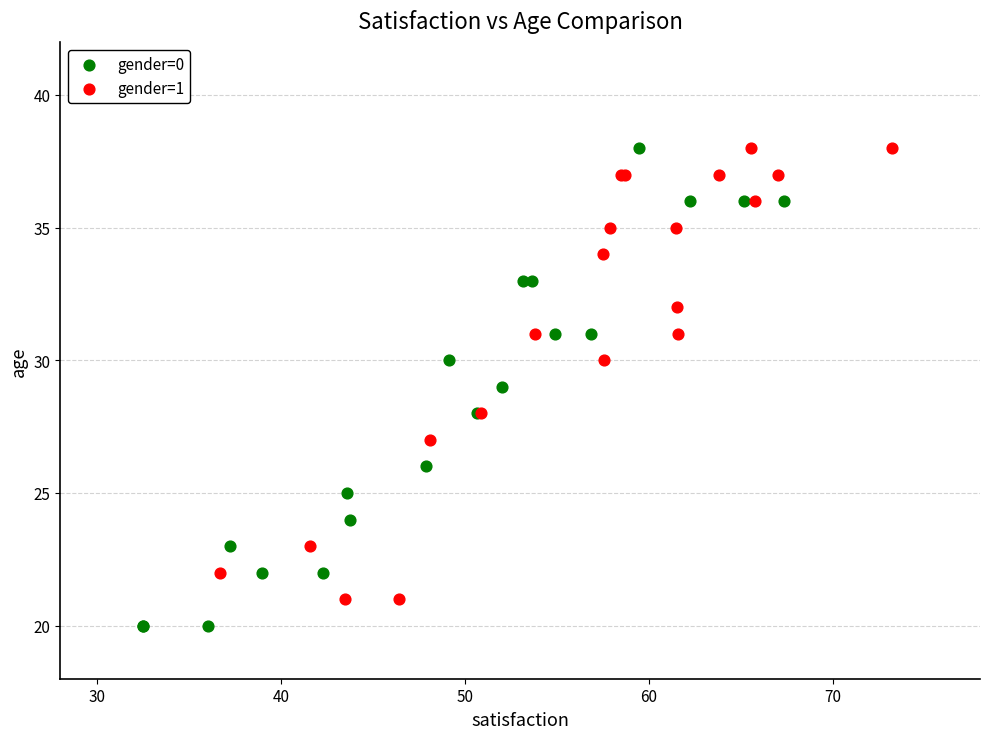

Which series has the largest Y range (max minus min)?

gender=0